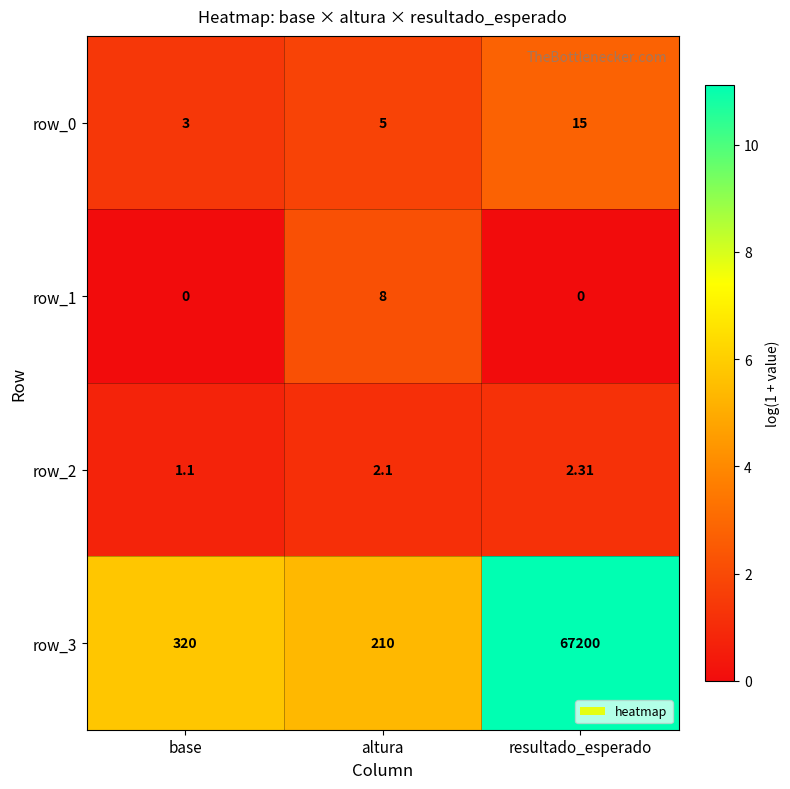

What is the difference between the highest and lowest values at altura?

207.9